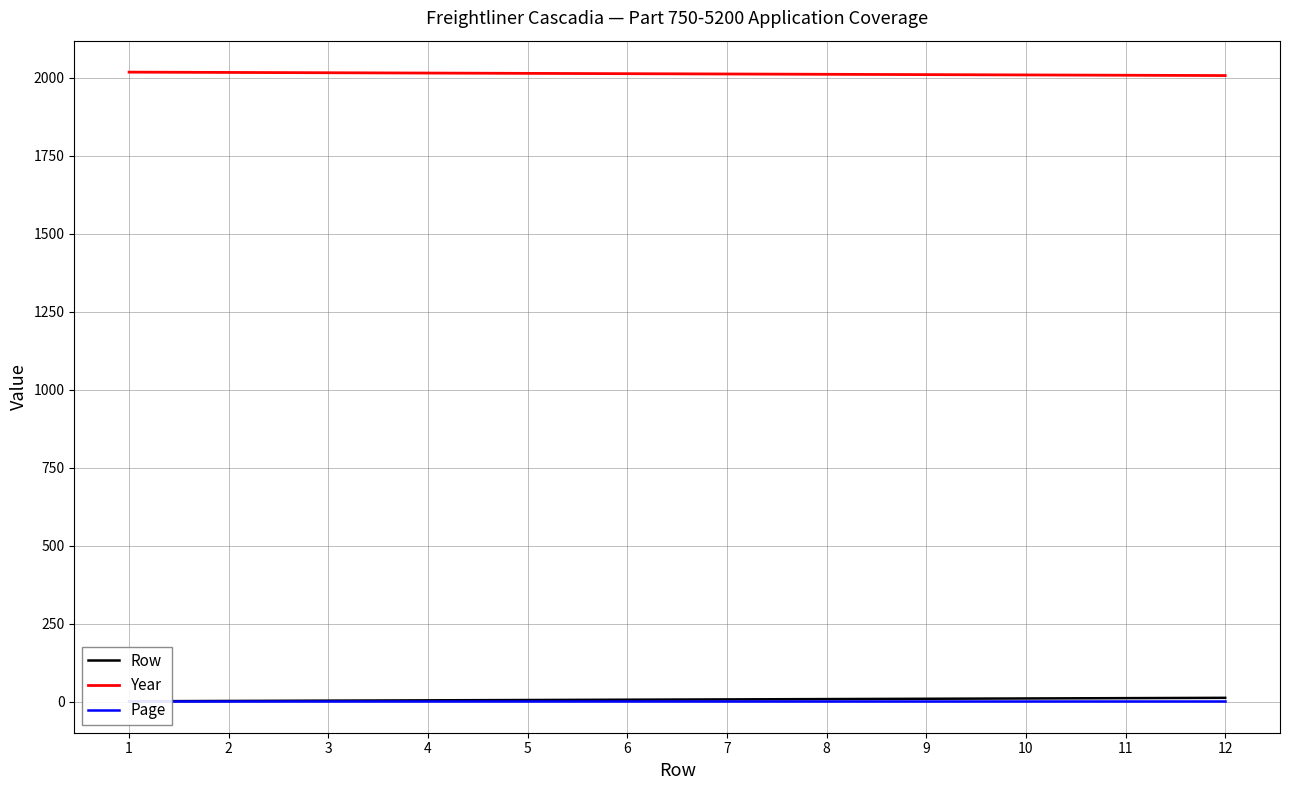

What is the highest value of the Row series?

12